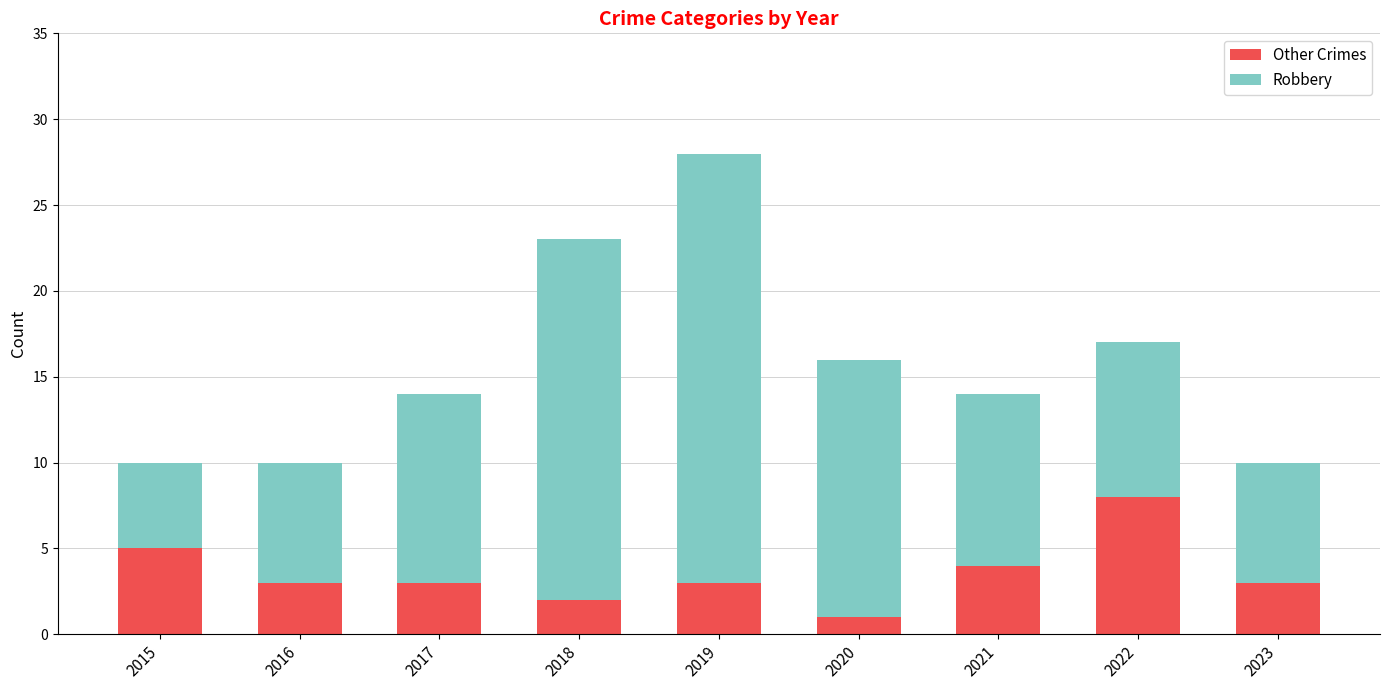

What is the difference between the maximum and minimum values in the Other Crimes series?

7